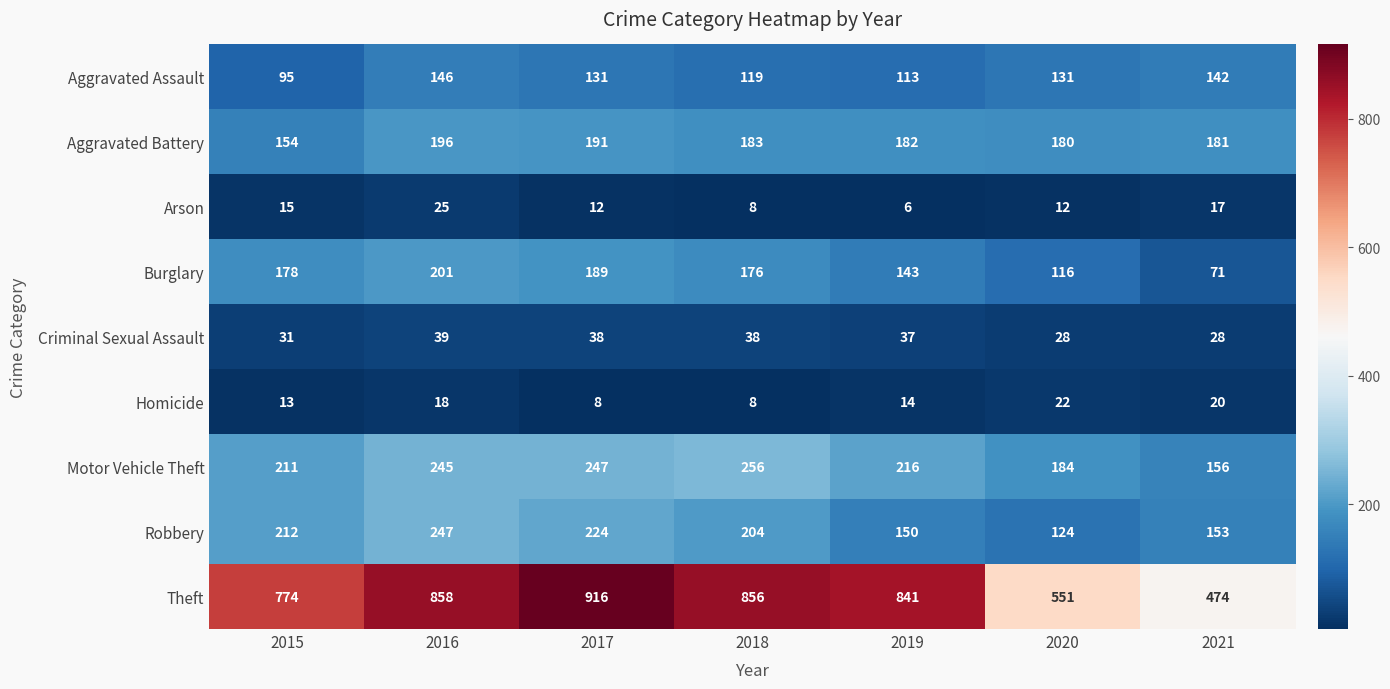

List the series in order of their peak value, lowest first.

Homicide, Arson, Criminal Sexual Assault, Aggravated Assault, Aggravated Battery, Burglary, Robbery, Motor Vehicle Theft, Theft